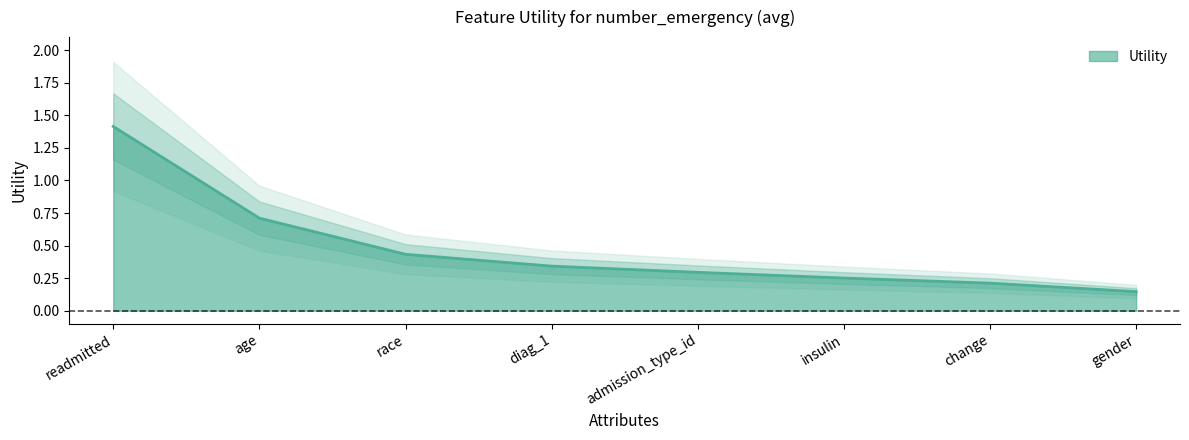

What is the sum of all values?

3.8